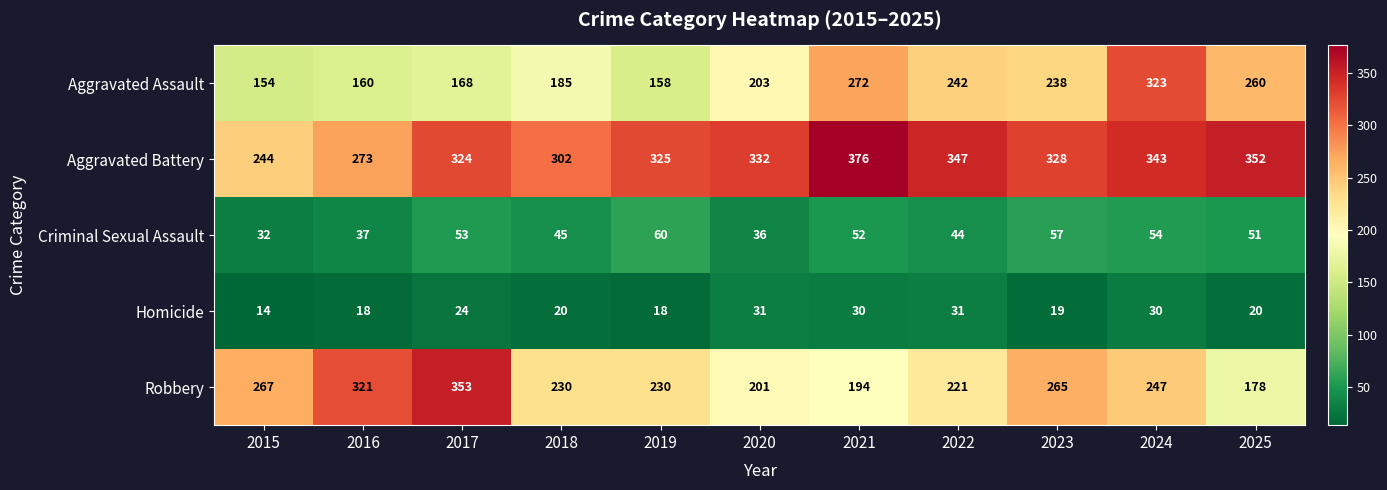

Where does the Homicide series first go above 20?

2017